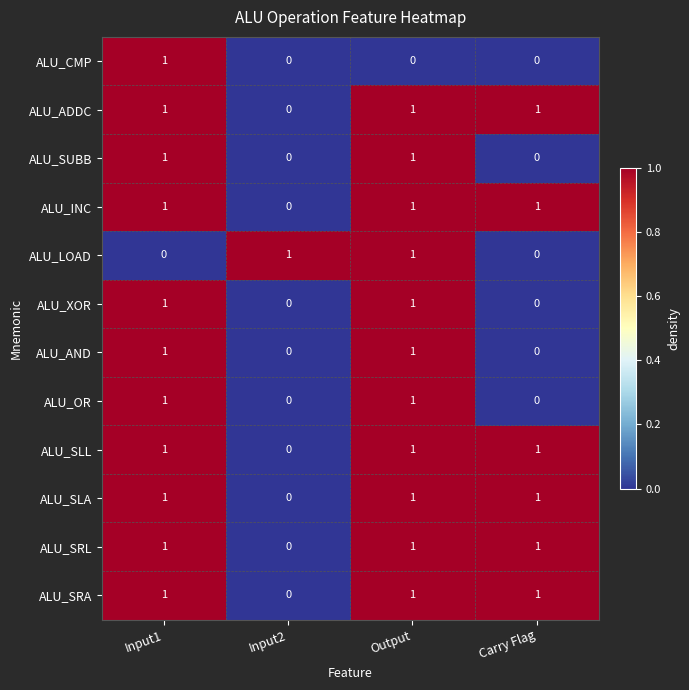

What is the sum of all ALU_ADDC values?

3